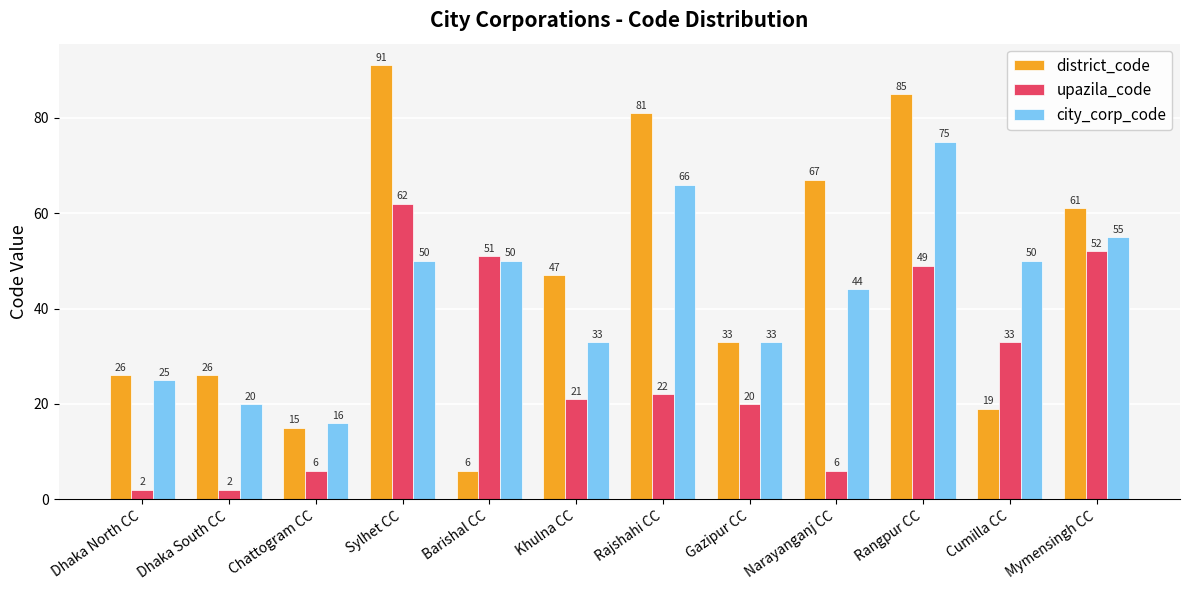

What is the total value across all series at Sylhet CC?

203